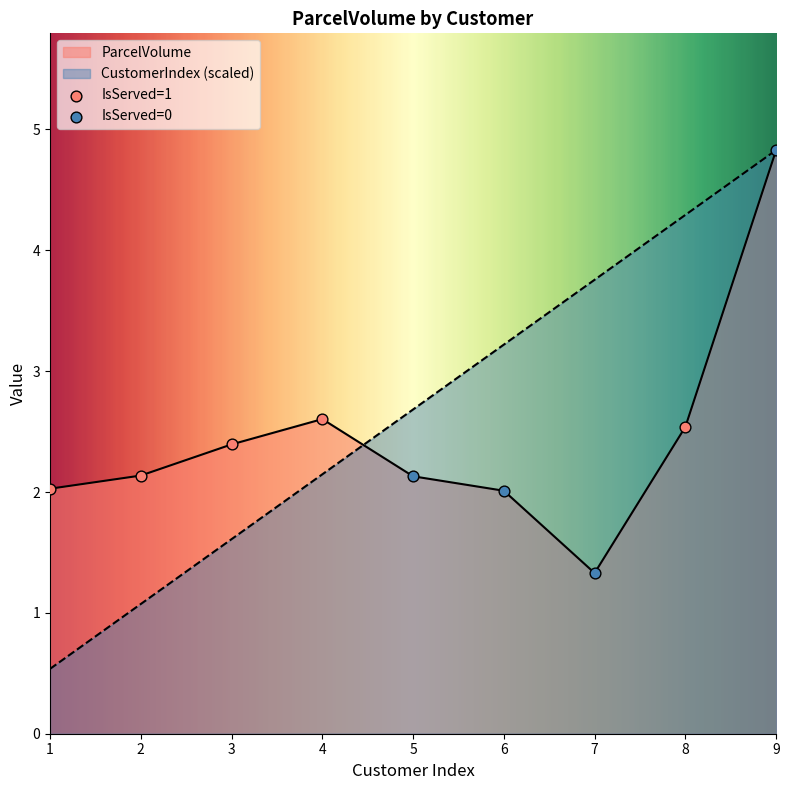

At how many categories does at least one series exceed 4?

2